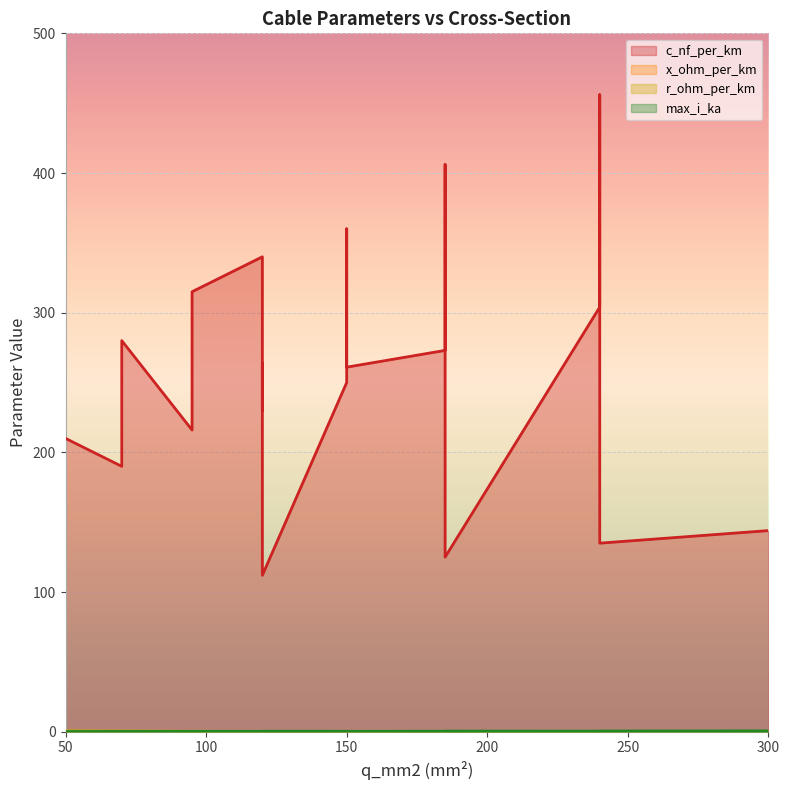

What is the difference between the second highest and minimum values in the c_nf_per_km series?

294.0